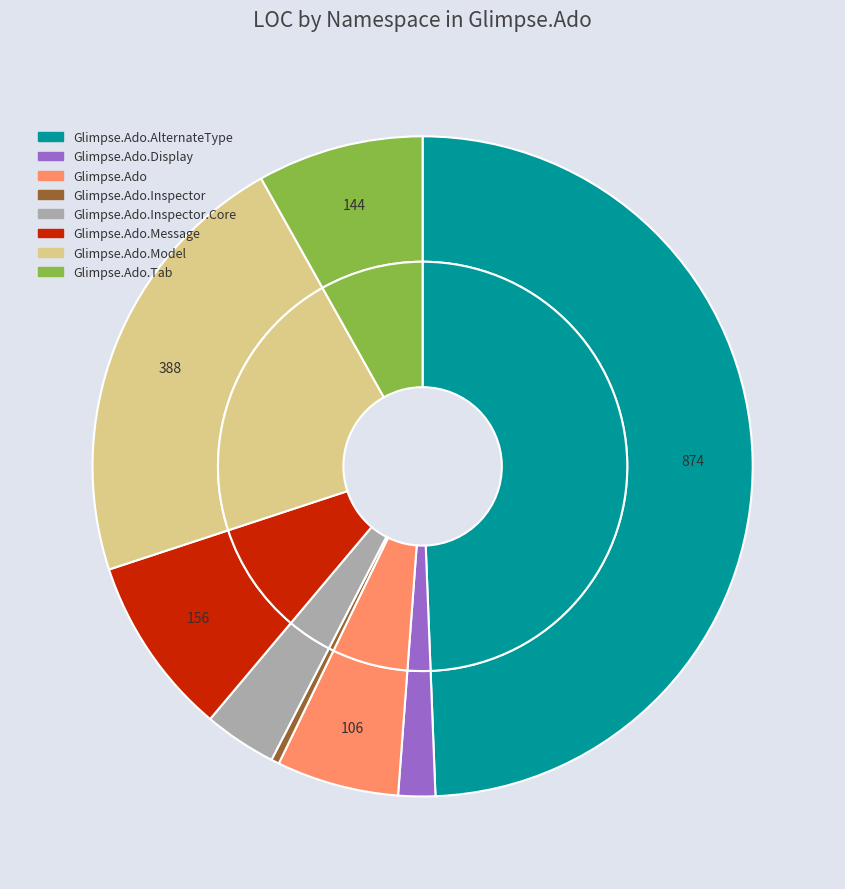

Does Glimpse.Ado.AlternateType account for over 50% of the chart?

No